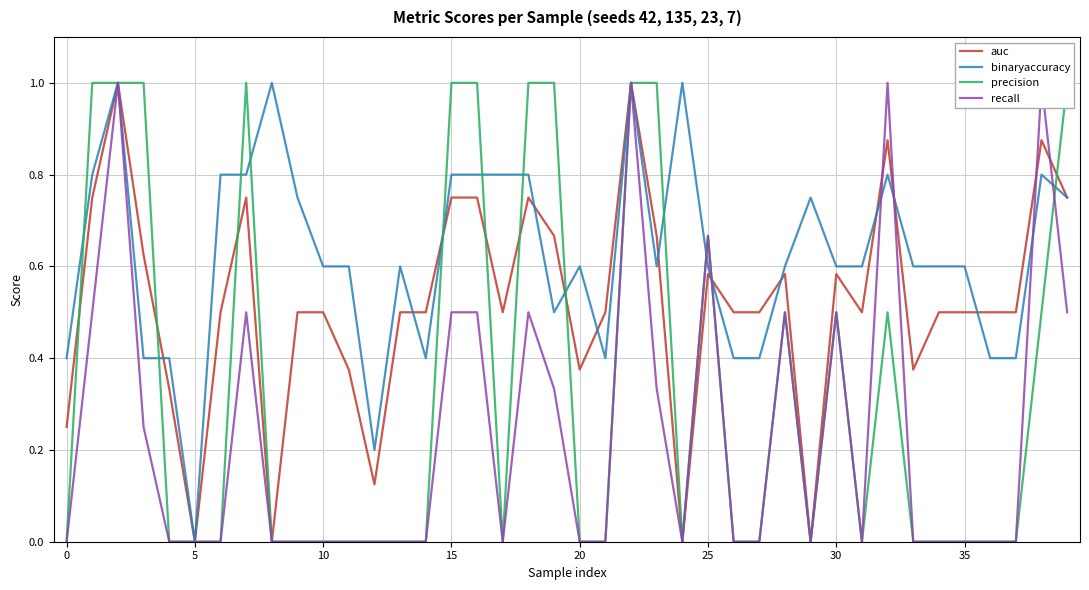

What is the maximum value for auc?

1.0